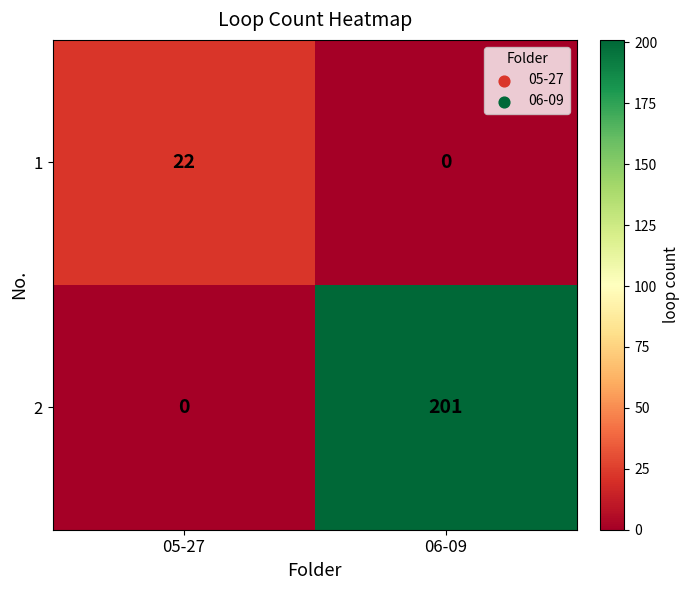

At 06-09, list the series in order from smallest to largest.

1, 2